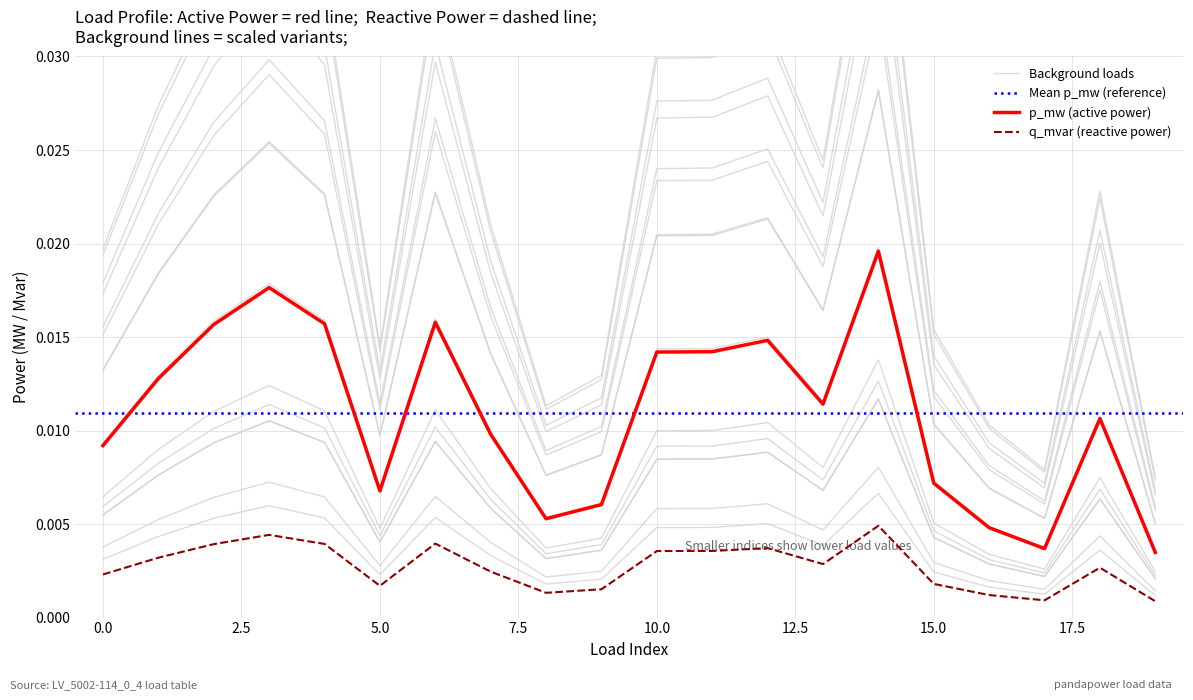

True or false: q_mvar has more than 0 interior local peaks.

True